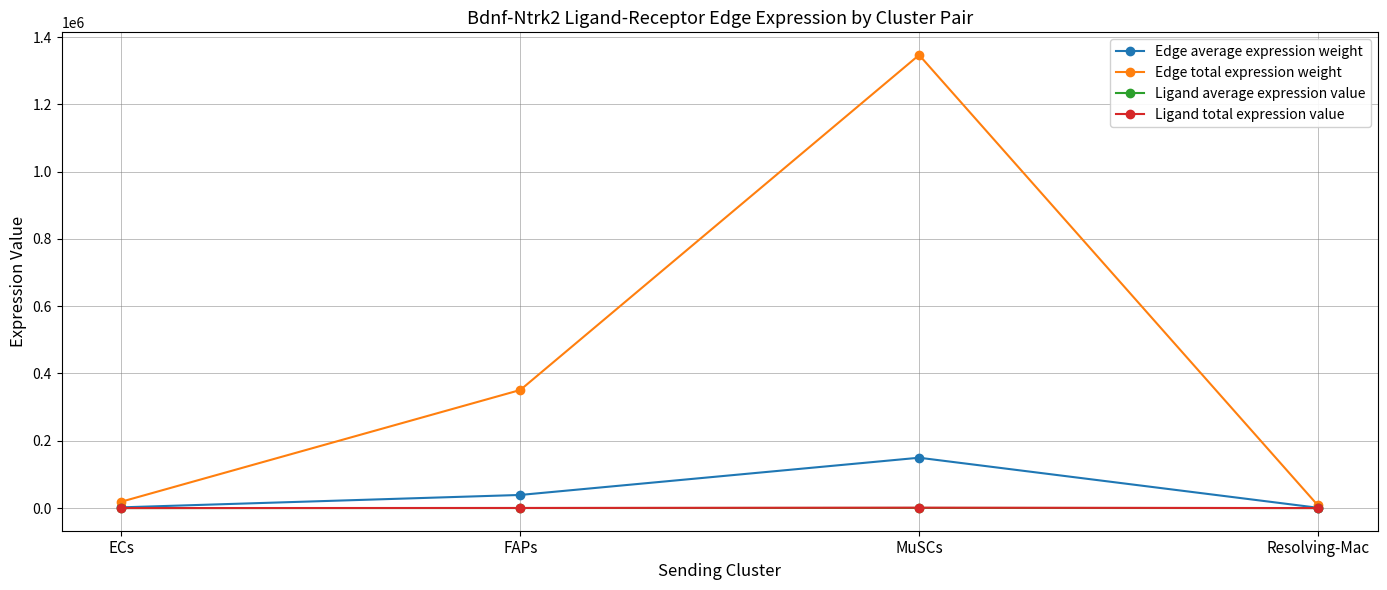

What is the highest value of the Edge average expression weight series?

149639.1